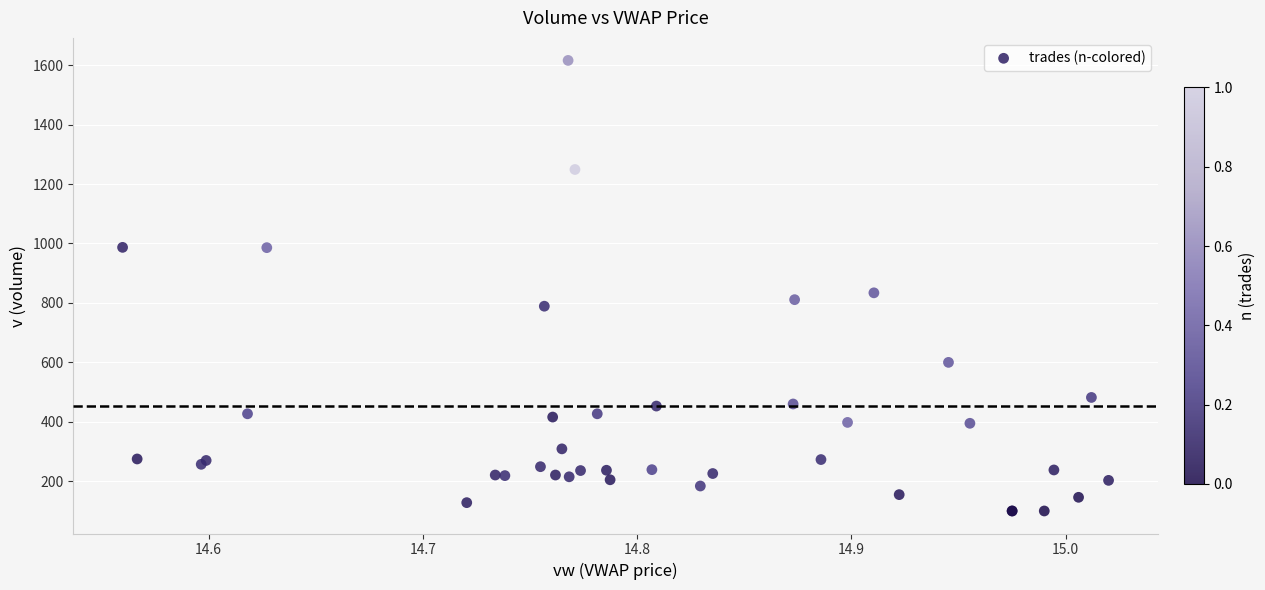

What Y value in the scatter plot is closest to 858?

834